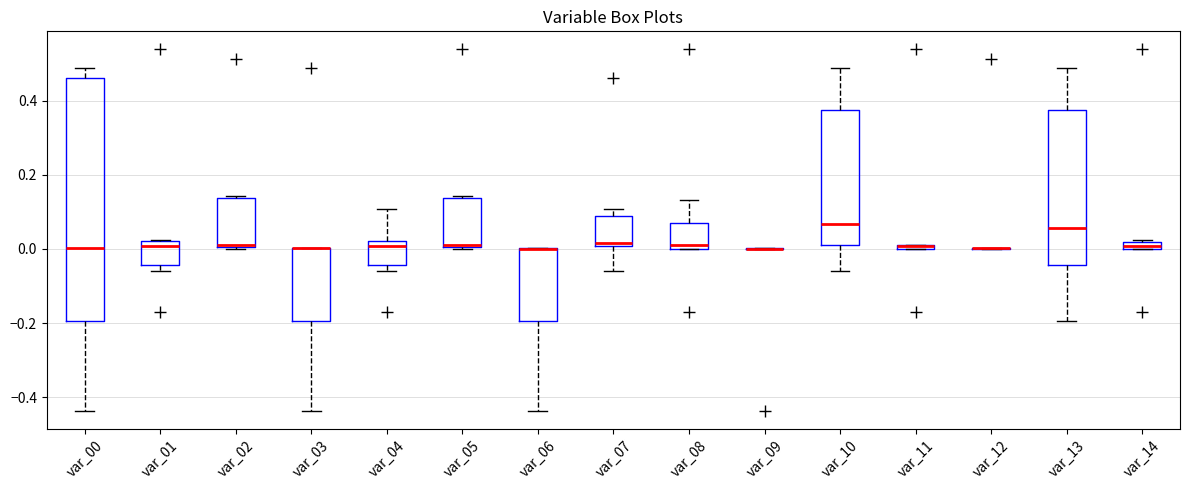

Where does the lower whisker of the box for var_10 end on the y-axis? The values are not printed on the chart, so give them approximately, as read against the axis.

-0.06